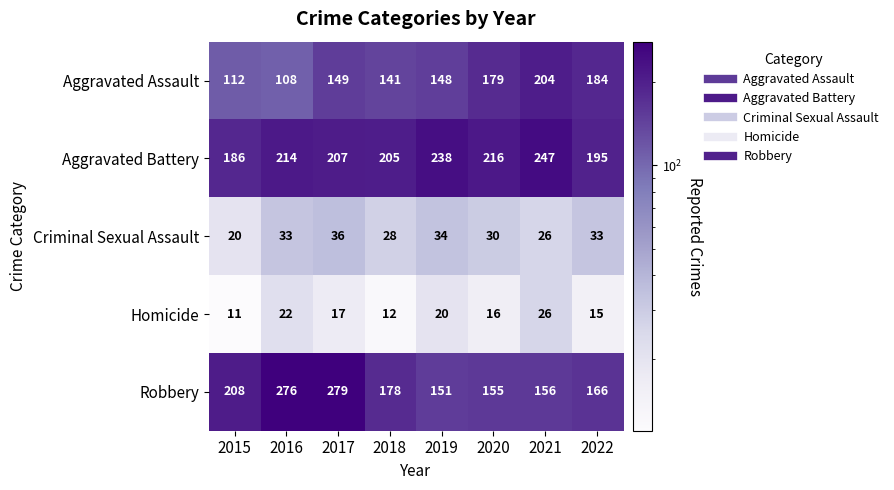

List the series in order of their peak value, highest first.

Robbery, Aggravated Battery, Aggravated Assault, Criminal Sexual Assault, Homicide